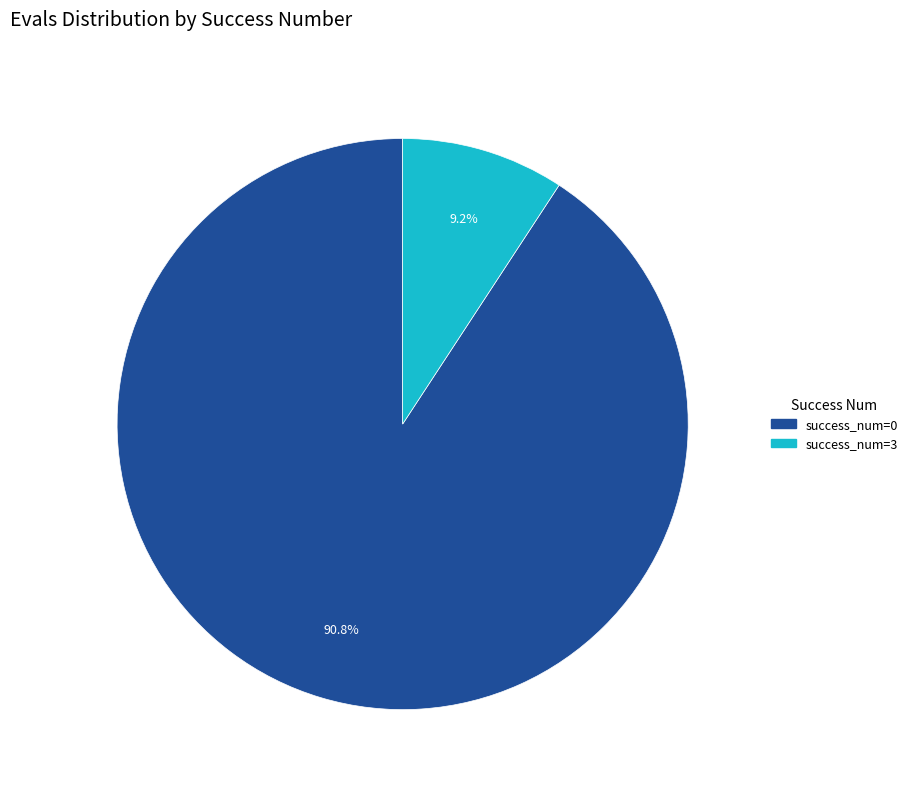

Is there a majority slice in this chart?

Yes